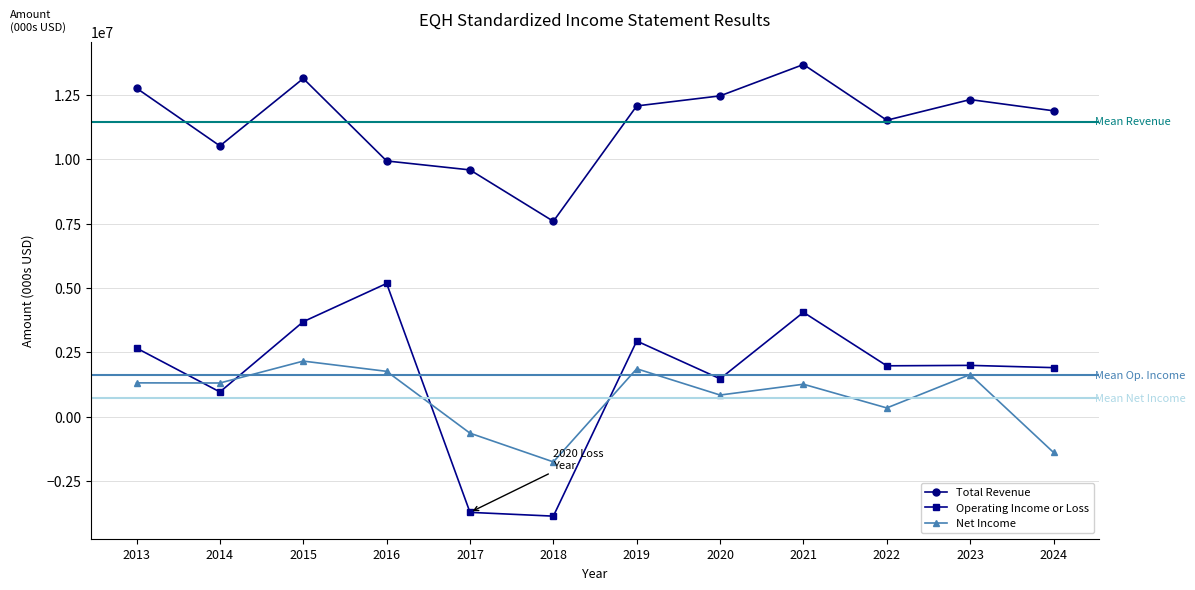

Which series has the widest spread of values?

Operating Income or Loss